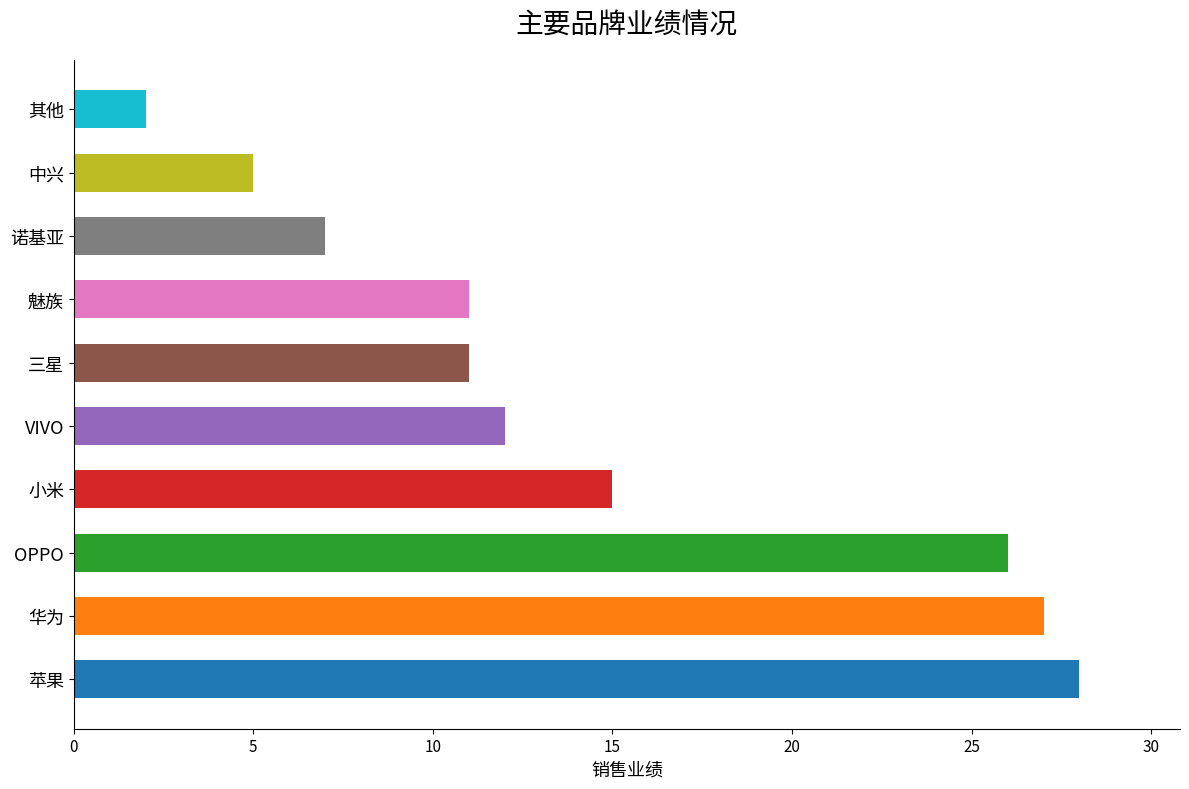

What is the sum of all values?

144